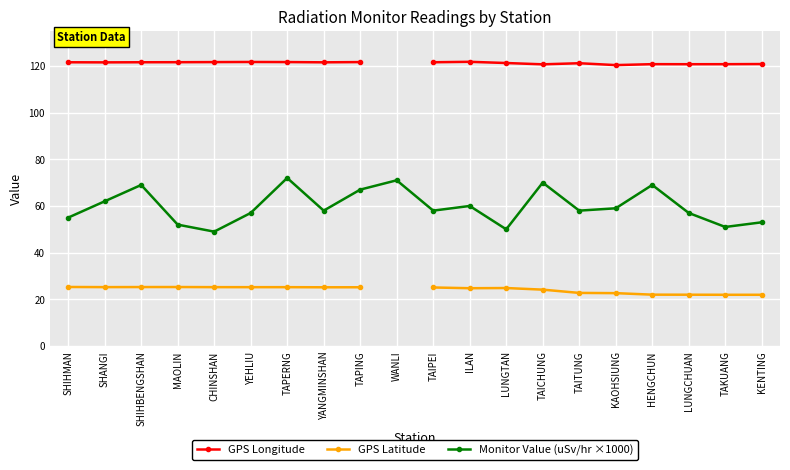

Rank the series at YANGMINSHAN from lowest to highest value.

GPS Latitude, Monitor Value (uSv/hr ×1000), GPS Longitude